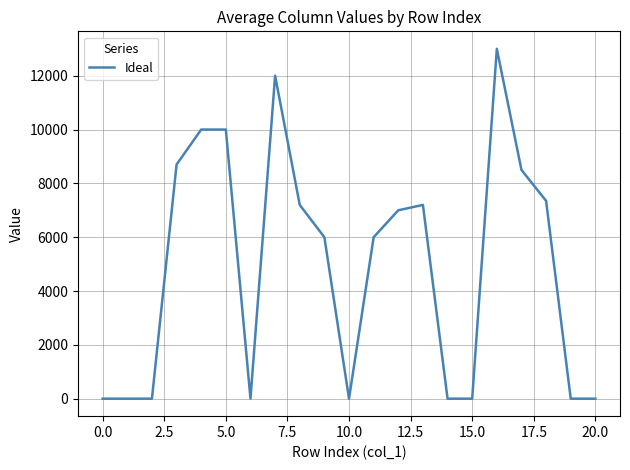

What is the difference between the maximum and minimum values?

13000